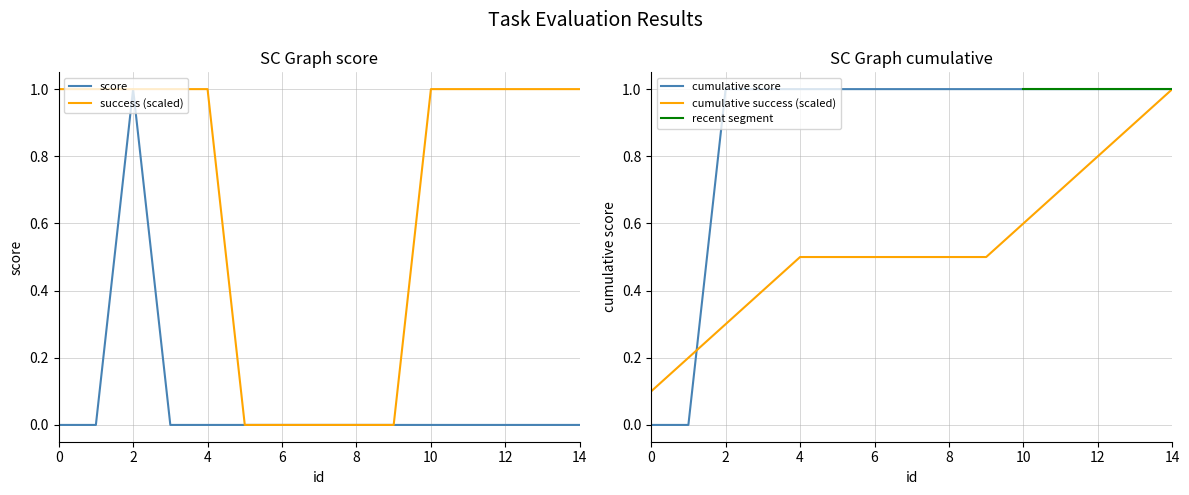

At 1, list the series in order from smallest to largest.

score, success_int